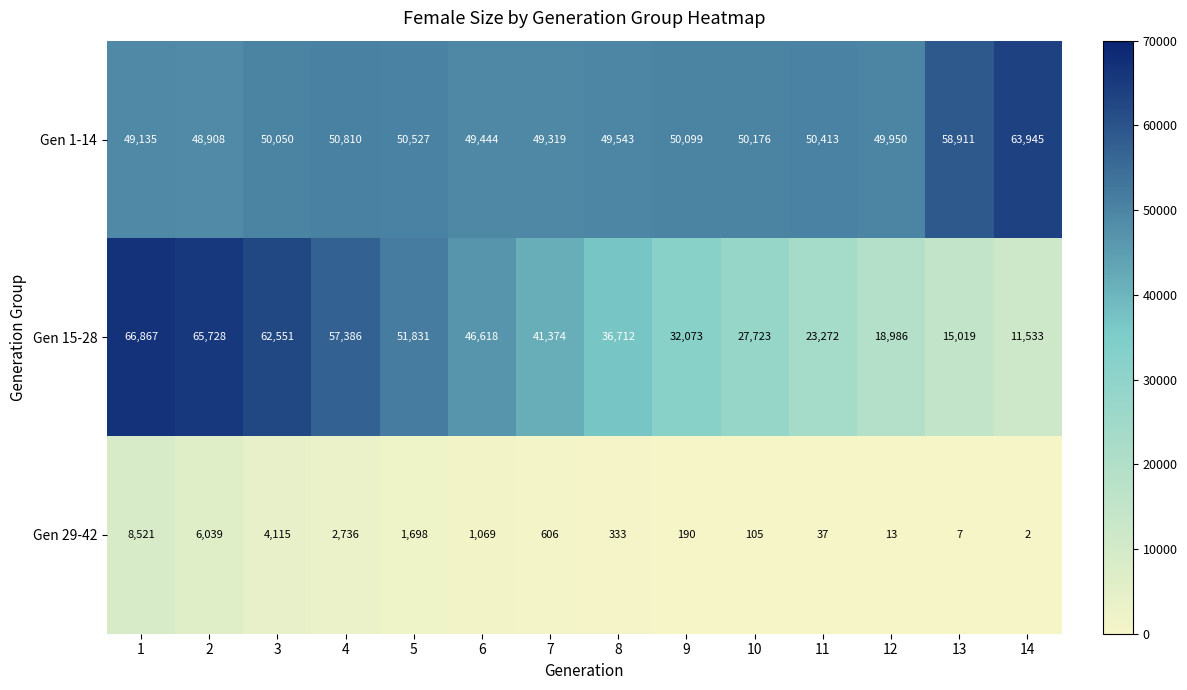

Which series has the largest range (max minus min)?

Gen 15-28